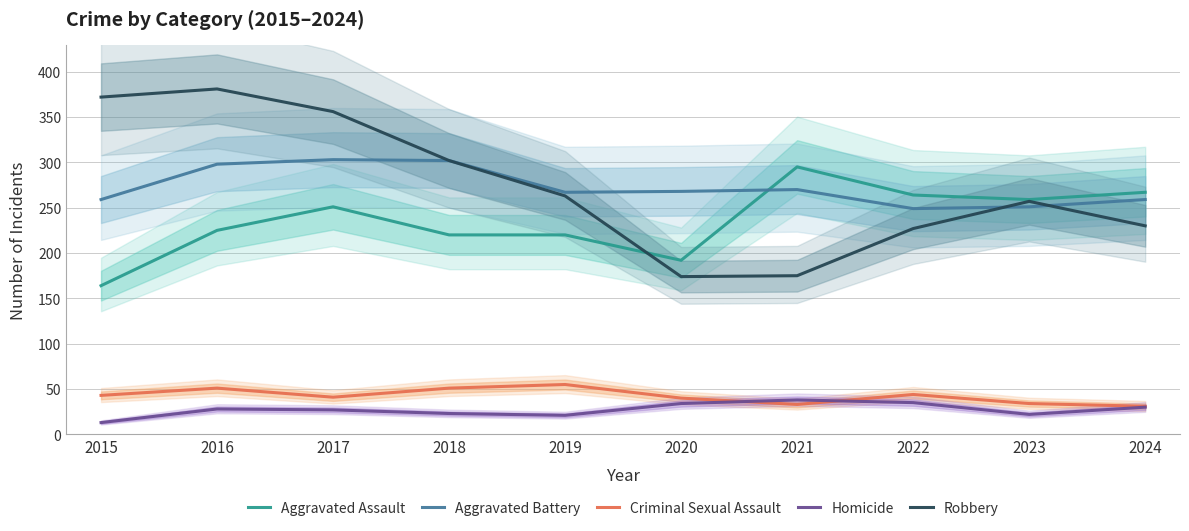

At how many categories does at least one series exceed 176?

10